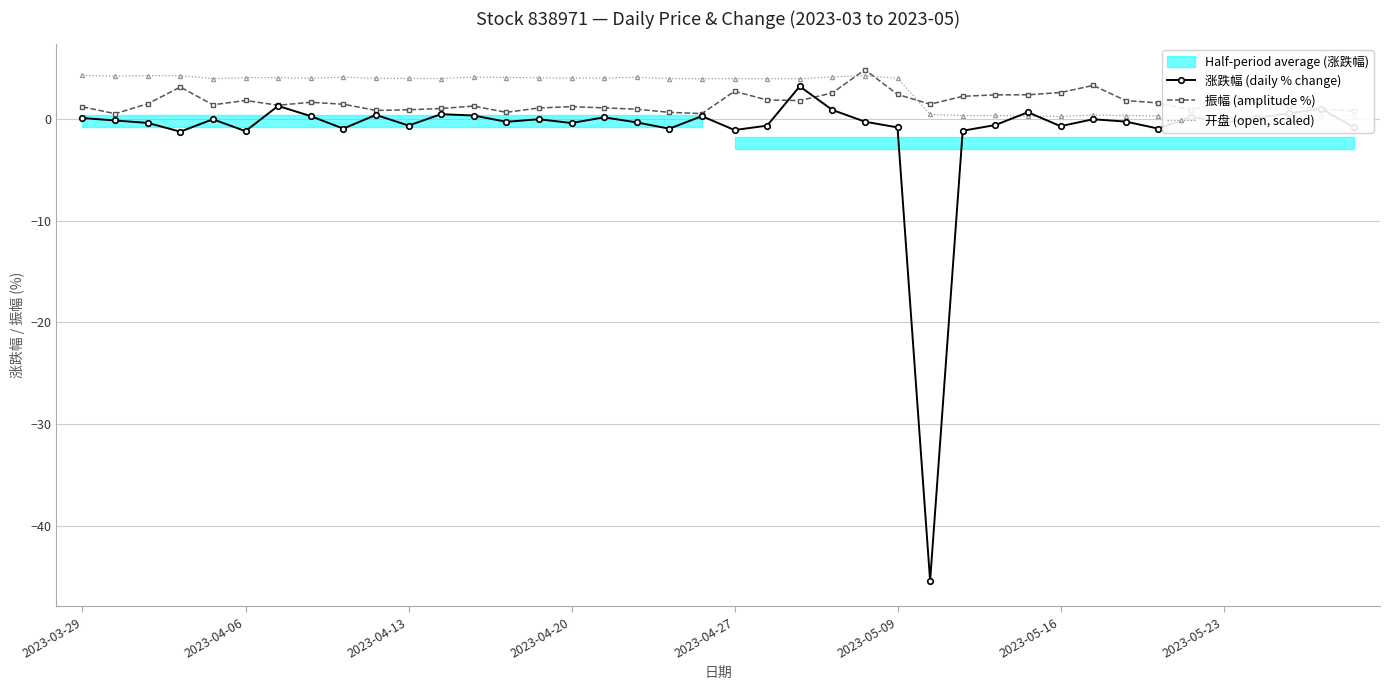

Which category has the highest value across all series?

24